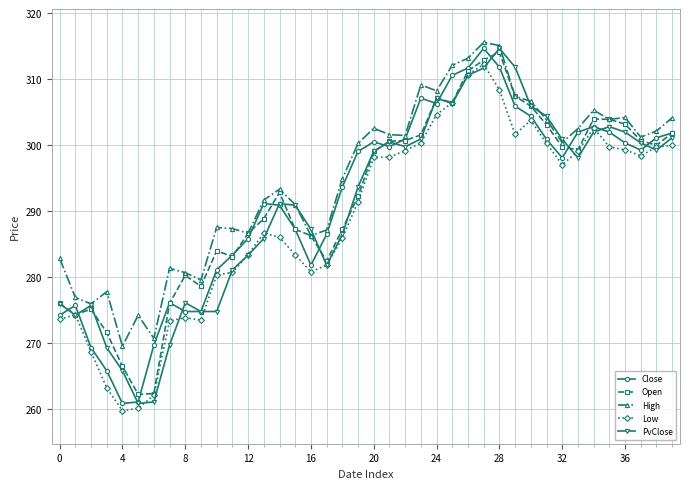

True or false: High has more than 2 points higher than both neighbors.

True